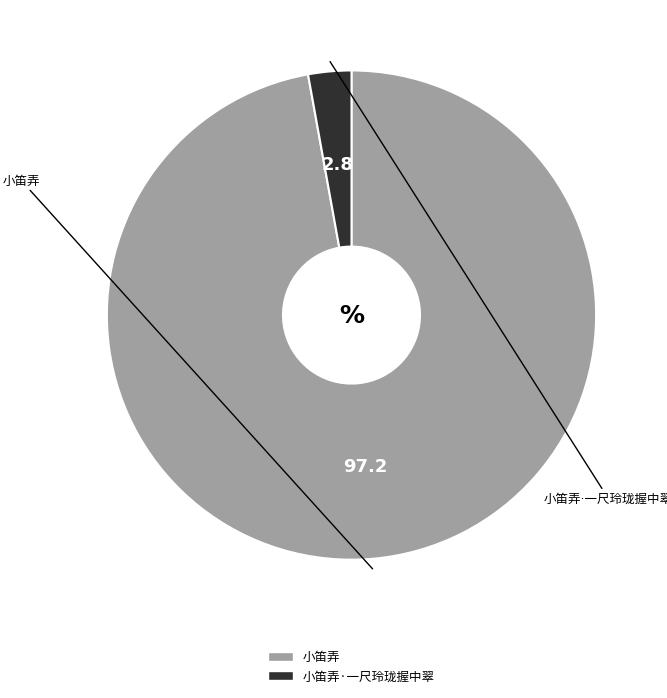

How many slices are in this pie chart?

2